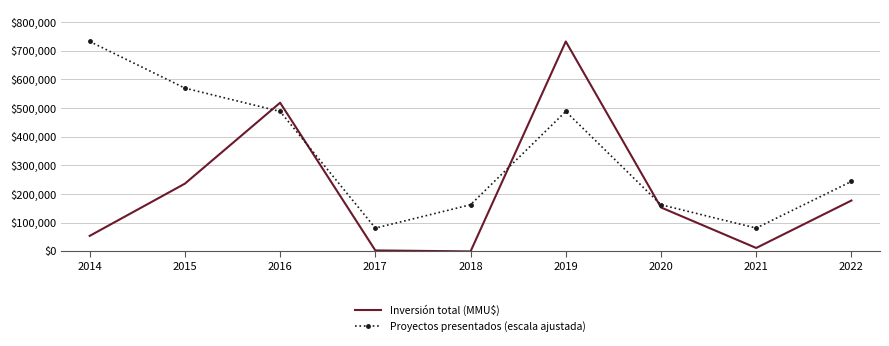

At how many categories does at least one series exceed 494925?

4